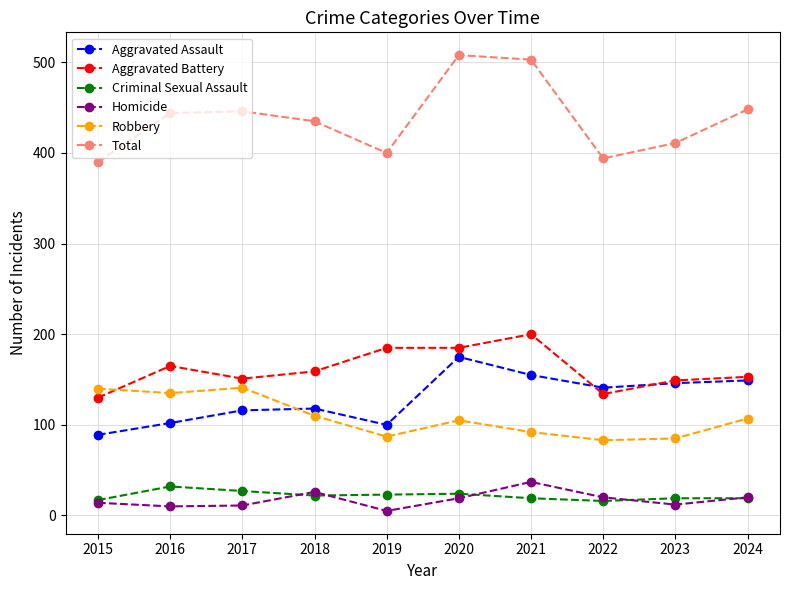

At which category does Aggravated Assault reach its first local valley?

2019